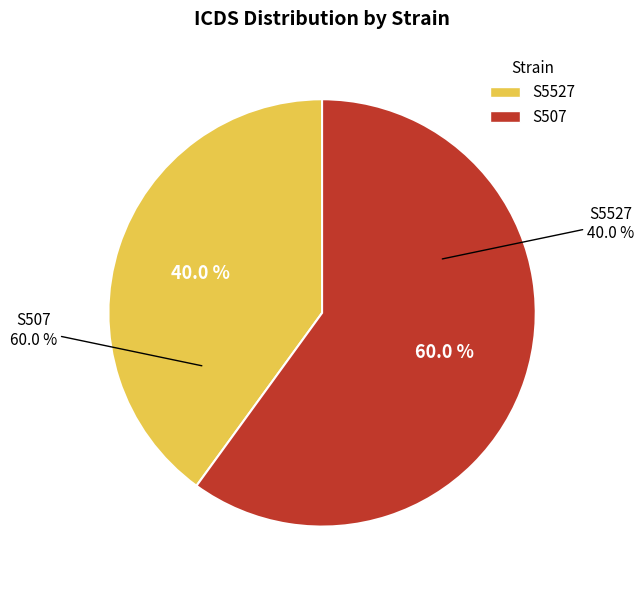

To the nearest percent, what is the combined percentage of S507 and S5527?

100%